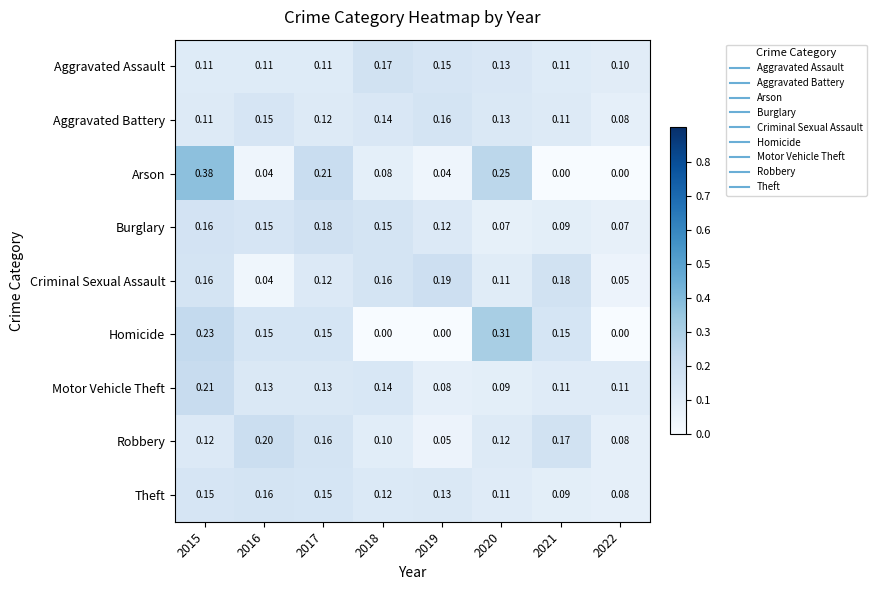

Is the value of Criminal Sexual Assault at 2021 greater than the value of Robbery at 2016?

No